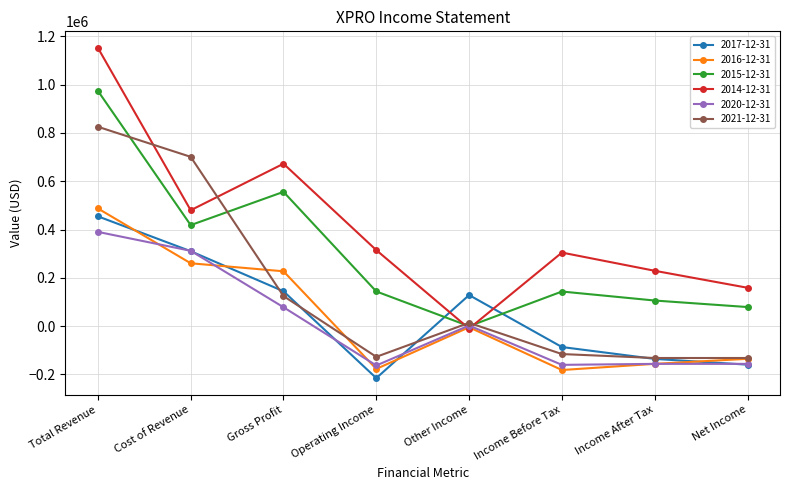

What is the approximate value of 2015-12-31 at Income Before Tax, to the nearest 10?

143400